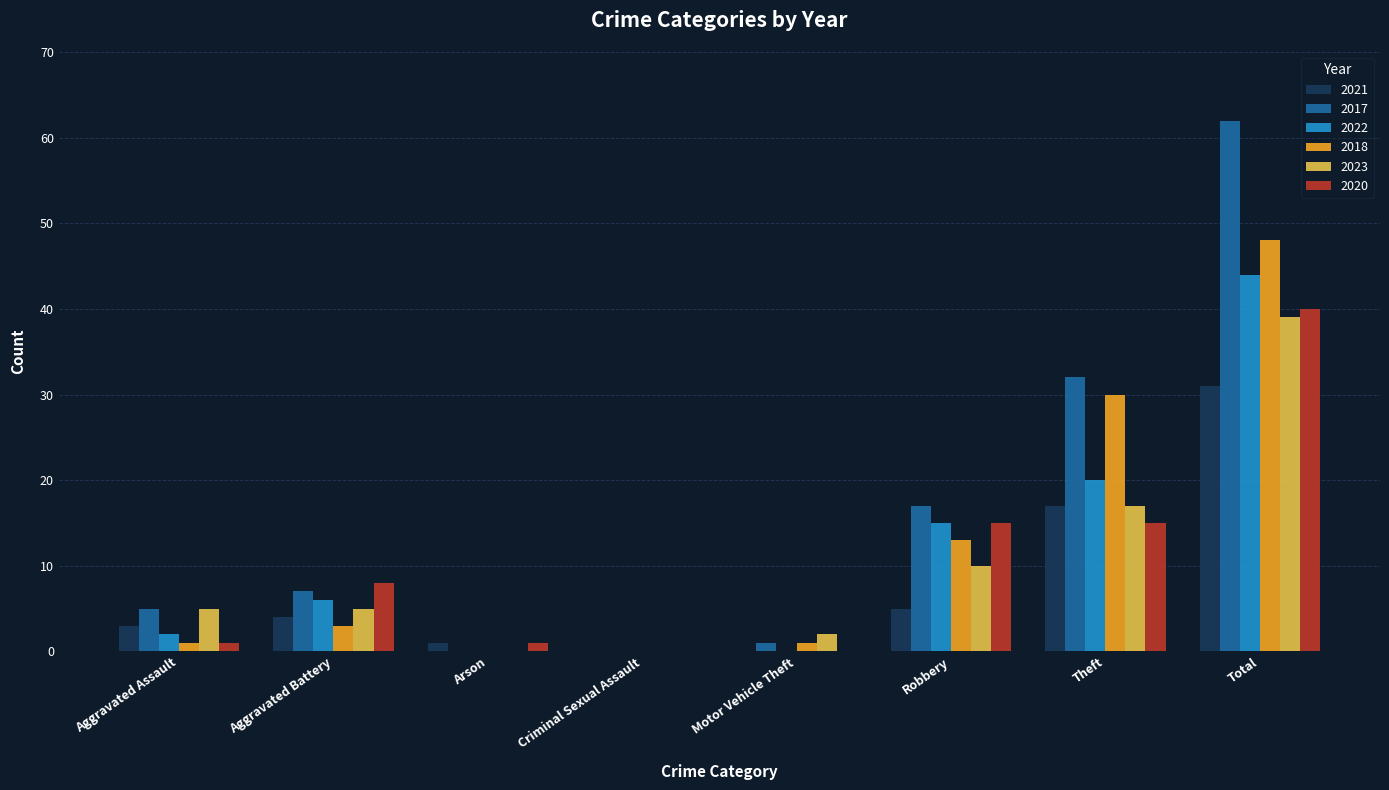

Which series changed the most between Robbery and Theft?

2018